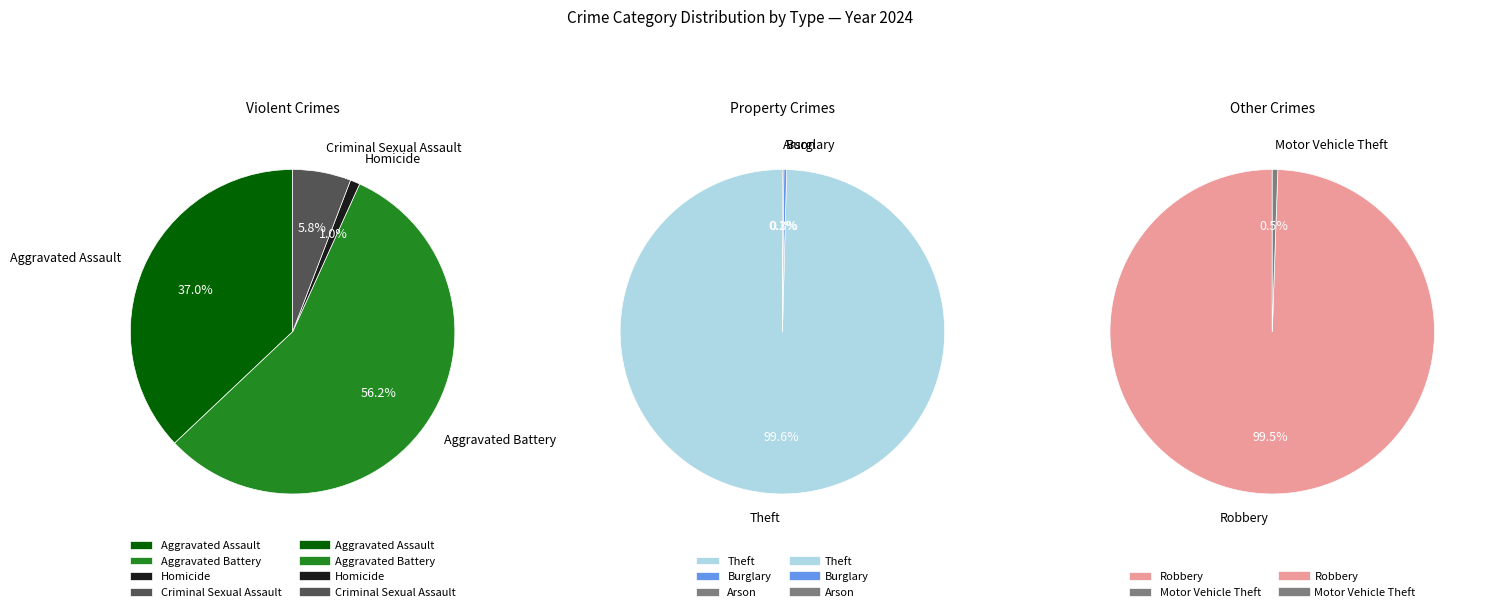

Between Aggravated Assault and Homicide, which is larger?

Aggravated Assault